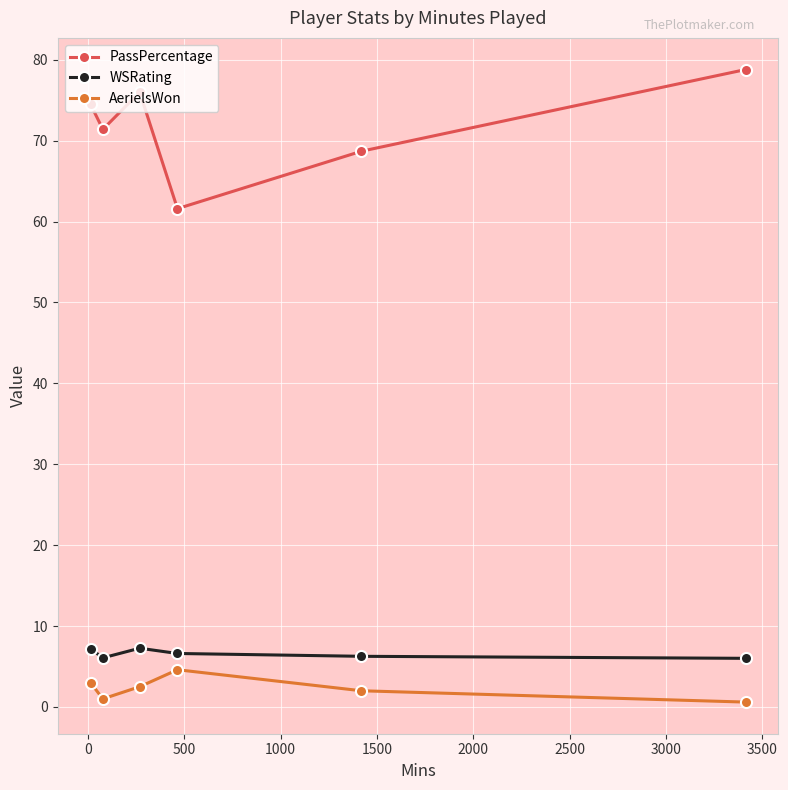

What is the value of the WSRating point at the 3rd from the left?

7.3